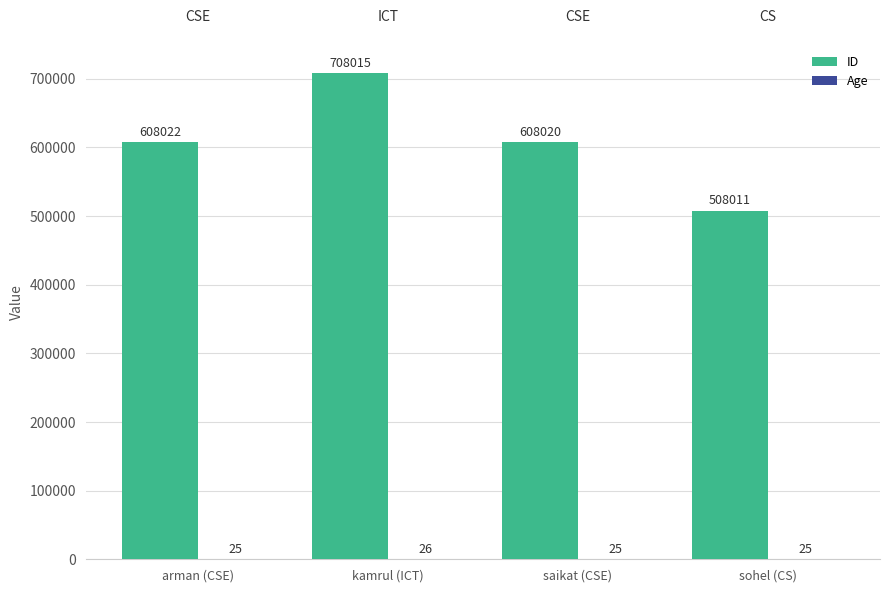

At which label does ID reach its peak?

kamrul (ICT)